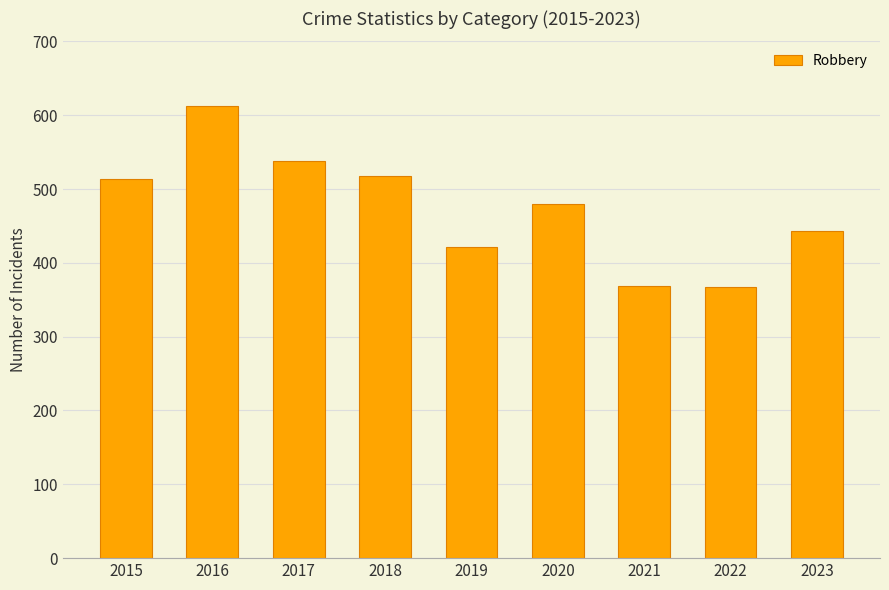

What is the sum of the values at 2021 and 2019?

790